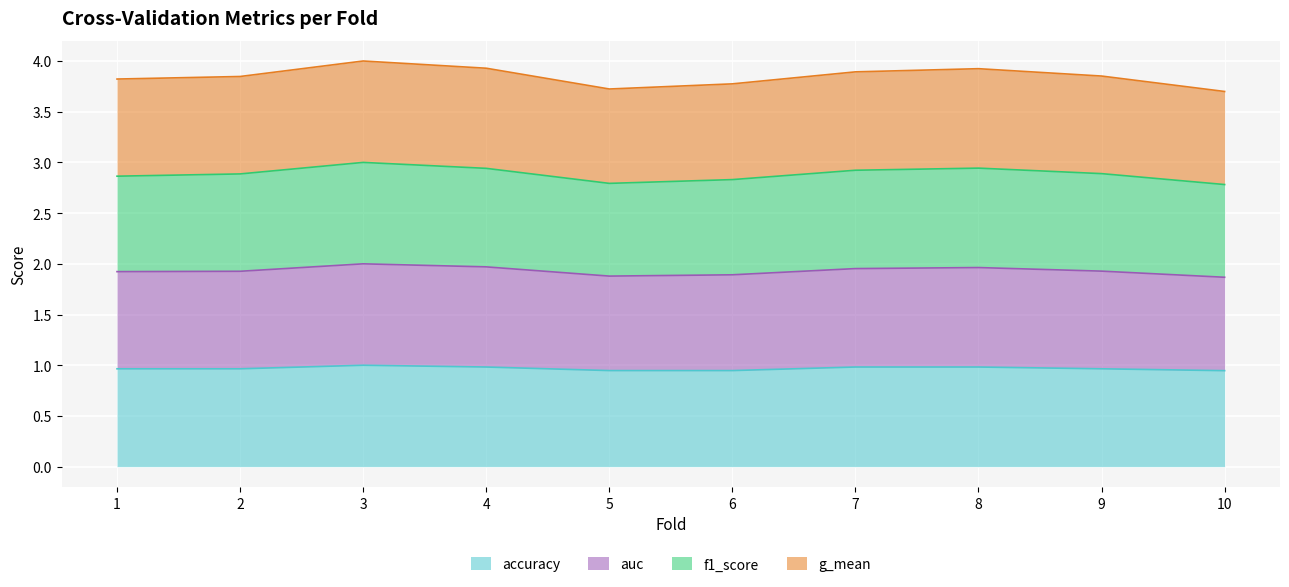

What is the highest value of the accuracy series?

1.0